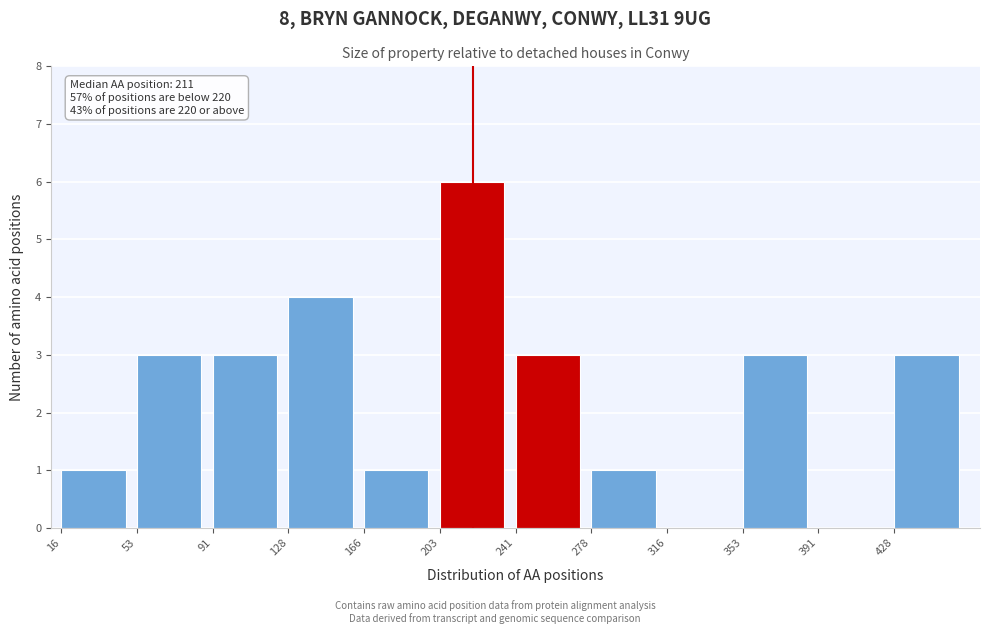

Over which range of the x-axis is the bar tallest?

203.5 to 241.0